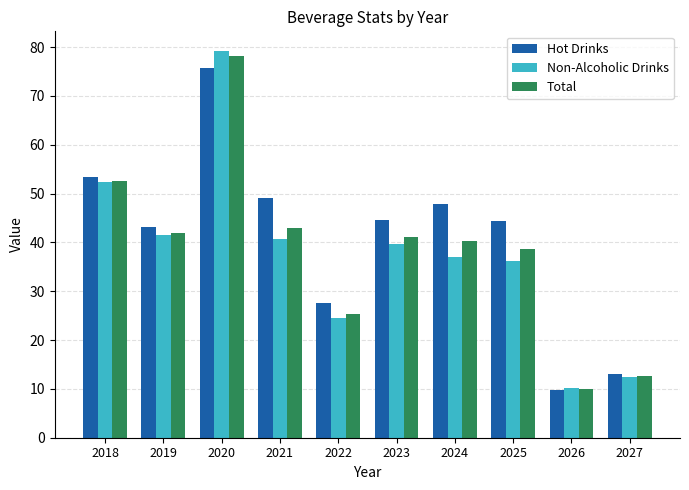

At how many categories does at least one series exceed 27?

8